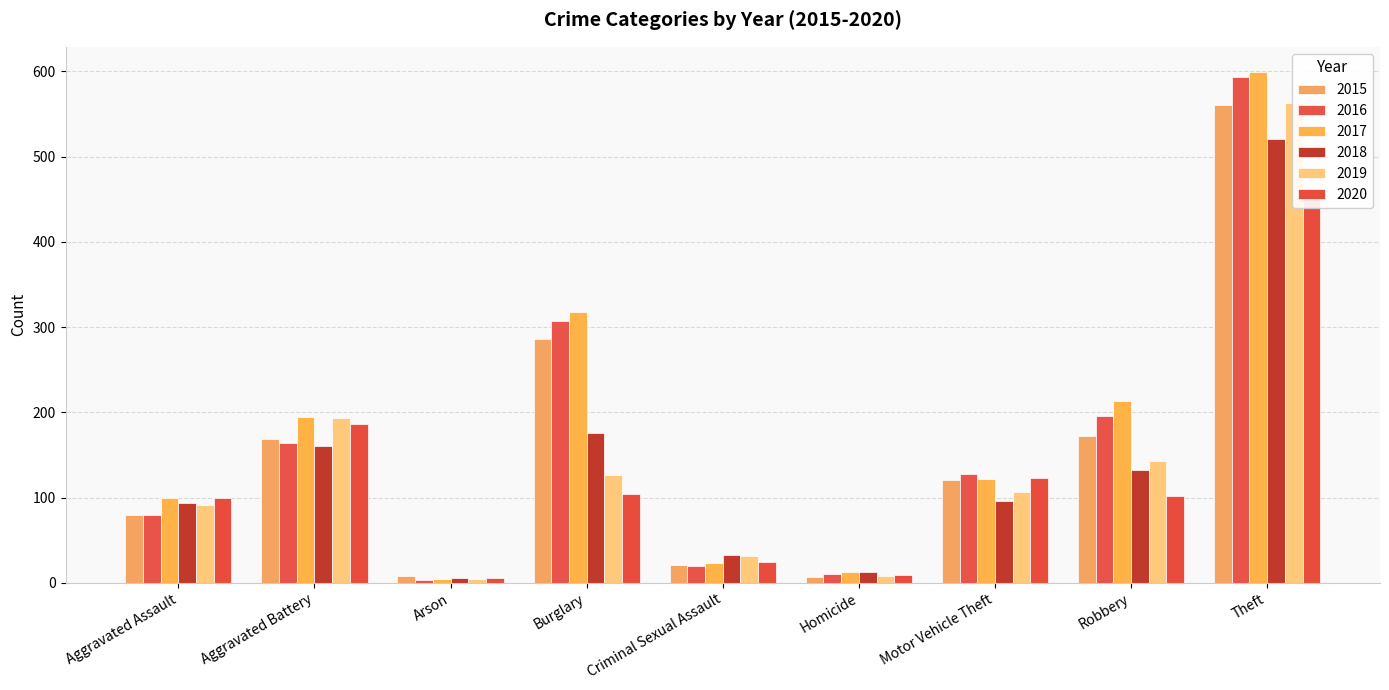

What is the difference between the maximum and minimum values in the 2019 series?

559